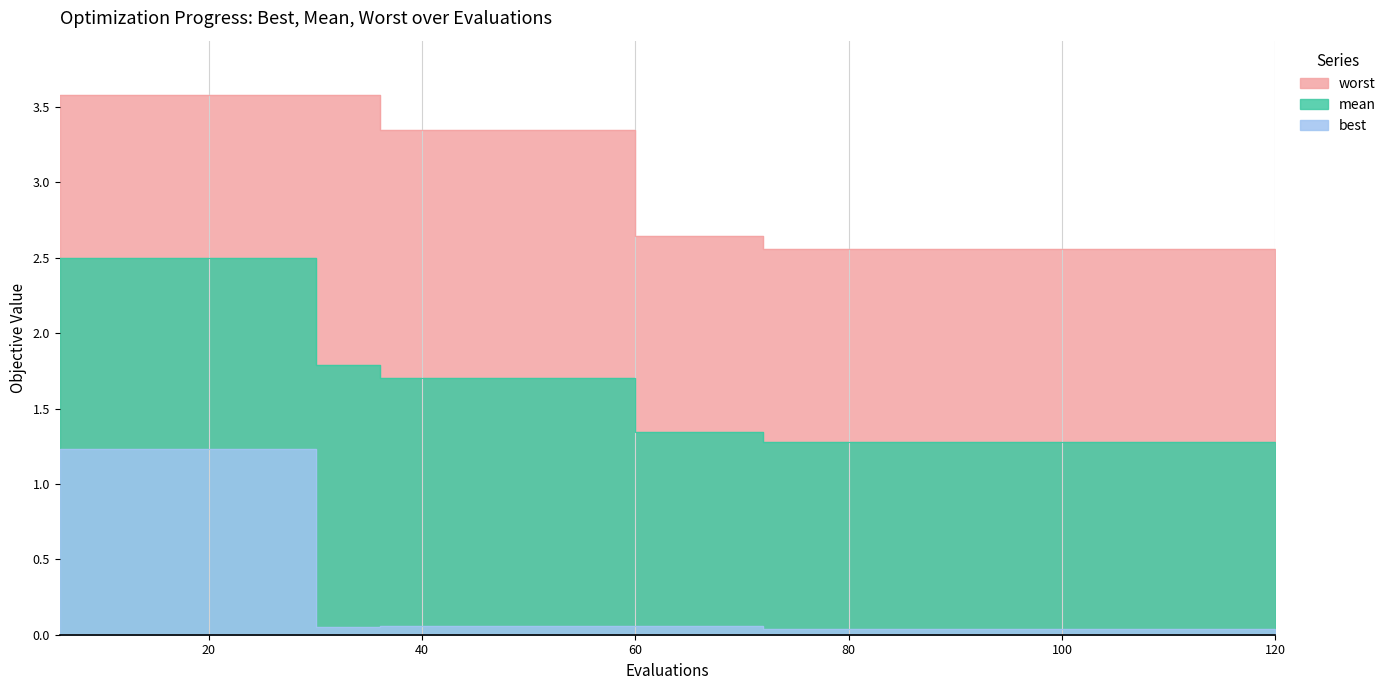

What is the lowest value of the mean series?

1.3